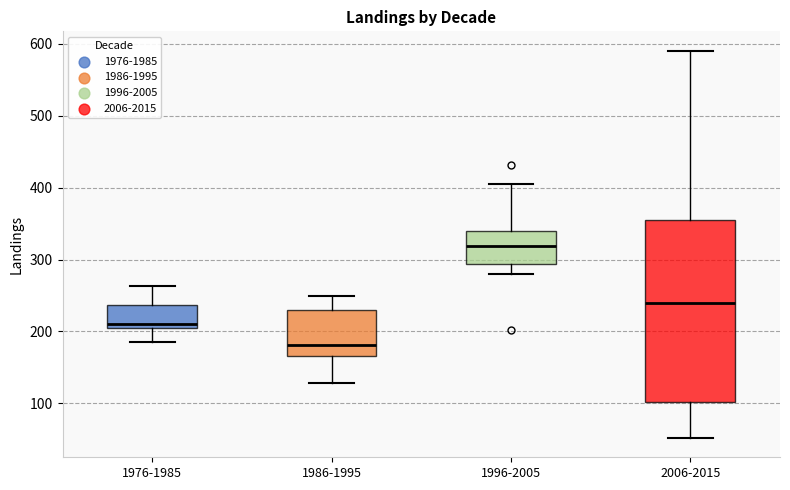

Comparing the boxes themselves (not the whiskers), which one is the tallest?

2006-2015